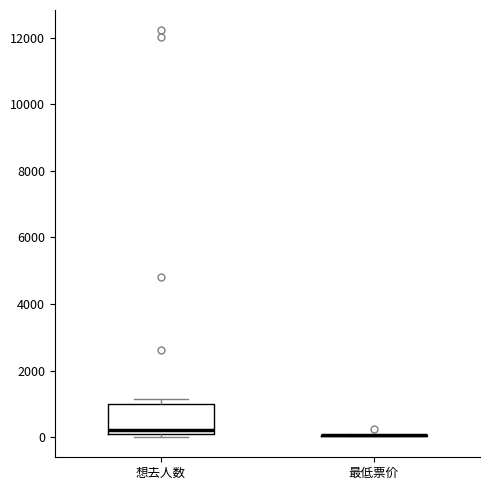

Reading left to right, transcribe this box plot: for each box, give where its median line is, the range the box spans, and where its two whiskers end, as read against the y-axis. The values are not printed on the chart, so give them approximately, as read against the axis.

想去人数: median 200, box 0 to 1000, whiskers 0 (just below the box's lower edge) to 1200
最低票价: box collapsed to a line at 0, whiskers 0 to 0